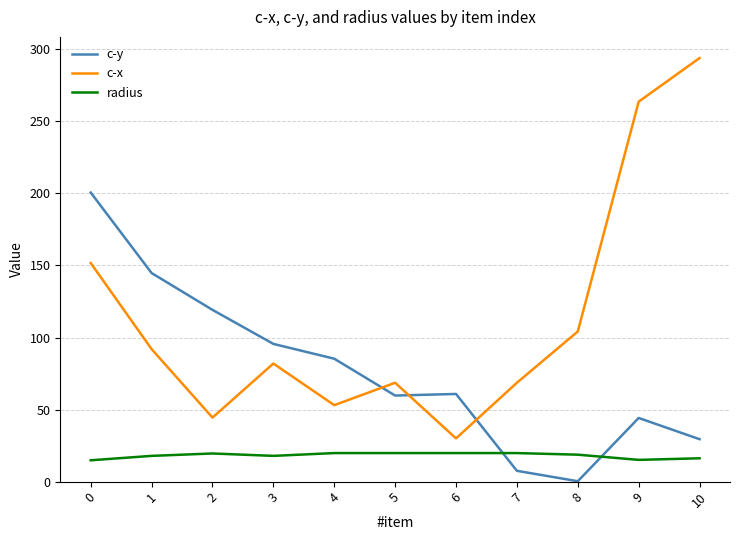

How many lines are shown in the chart?

3